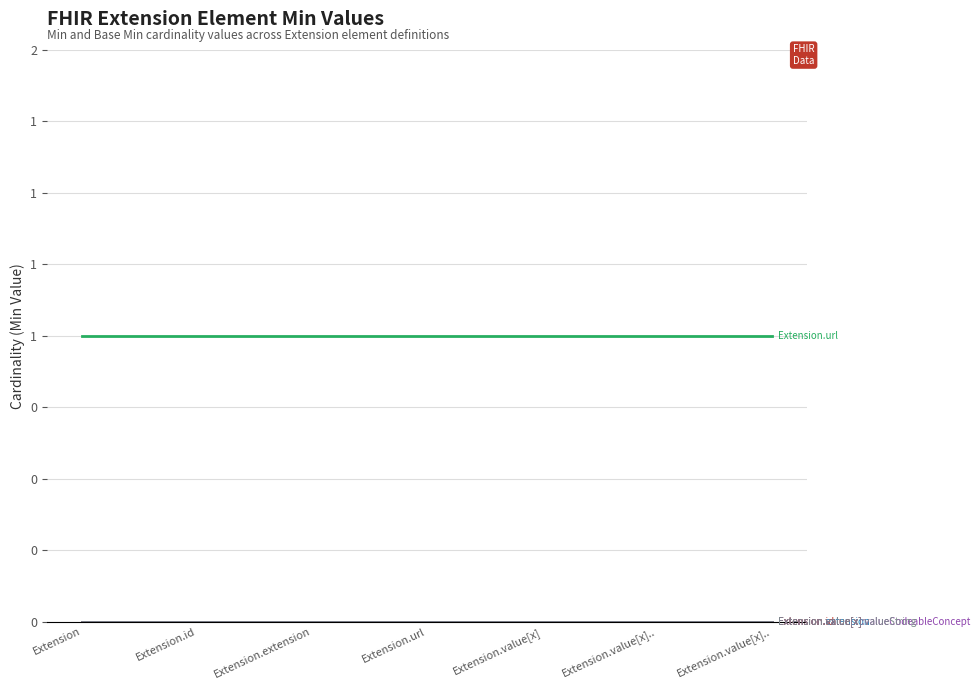

Does the chart display data point markers on the line(s)?

No